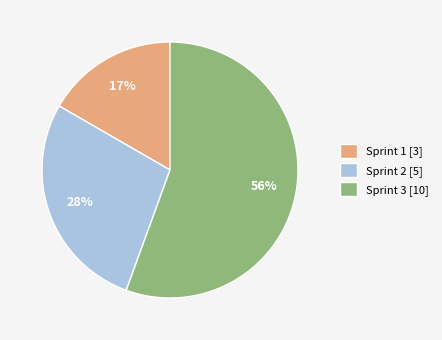

What is the majority slice?

Sprint 3